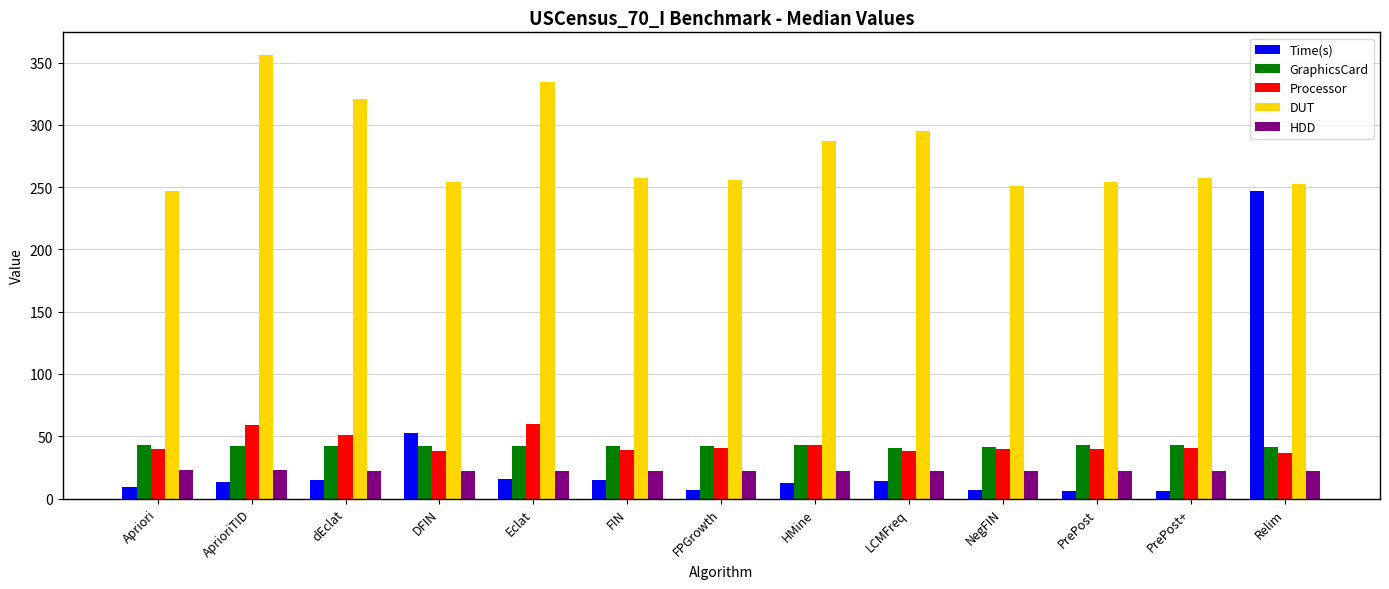

At dEclat, list the series in order from smallest to largest.

Time(s), HDD, GraphicsCard, Processor, DUT